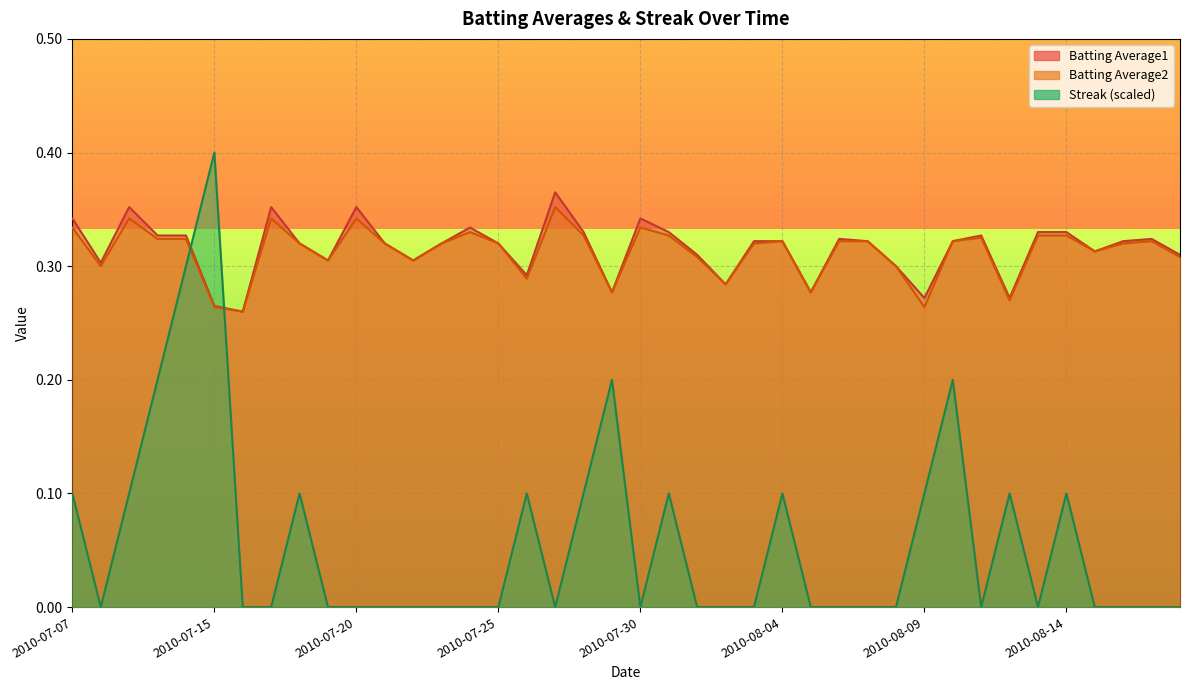

The Streak series shows 0.4 at 2010-07-15. True or false?

True